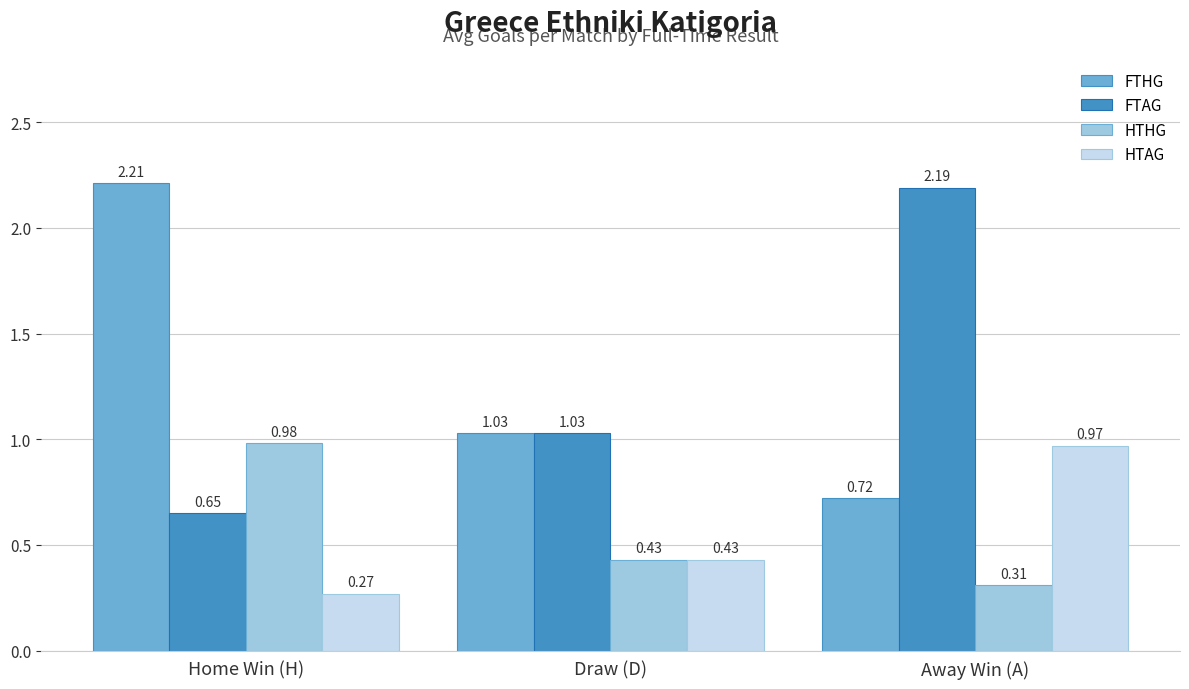

Rank the series by their maximum value, from highest to lowest.

FTHG, FTAG, HTHG, HTAG